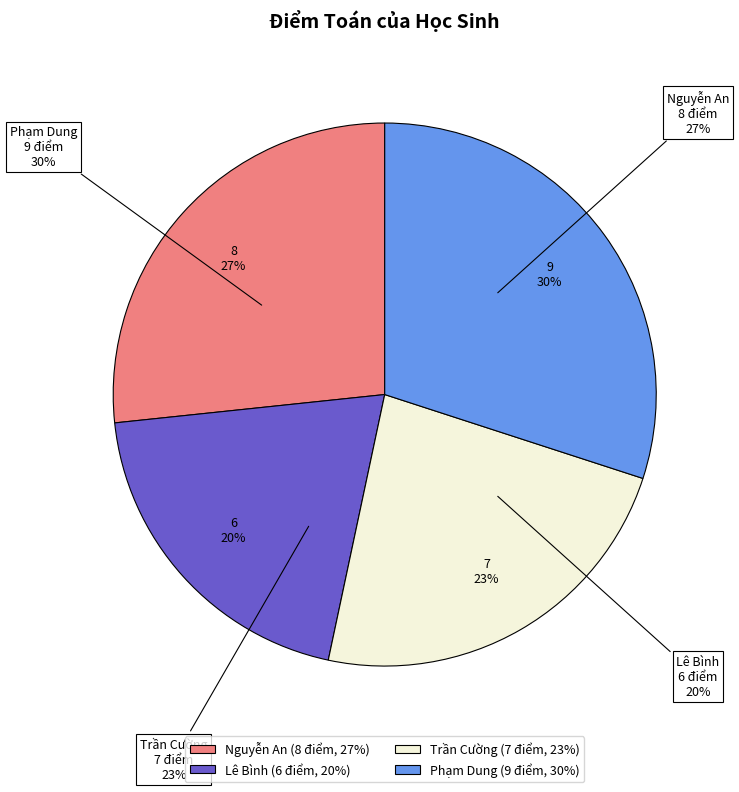

True or false: Phạm Dung accounts for 44% of the total.

False